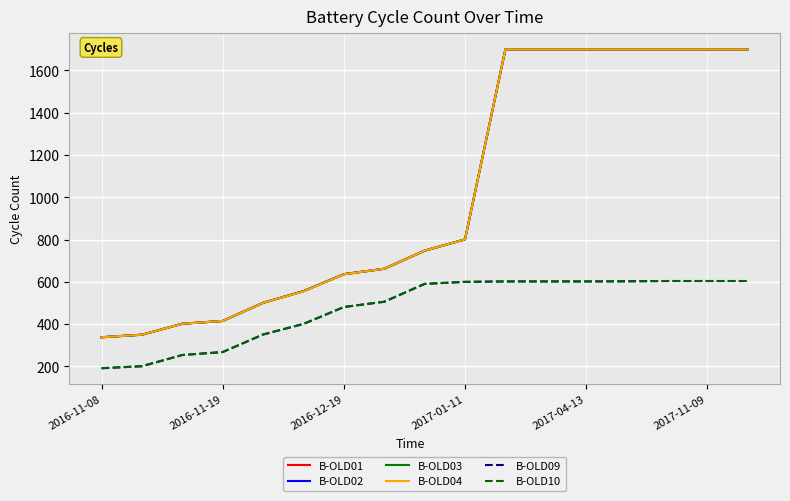

What is the lowest value of the B-OLD04 series?

338